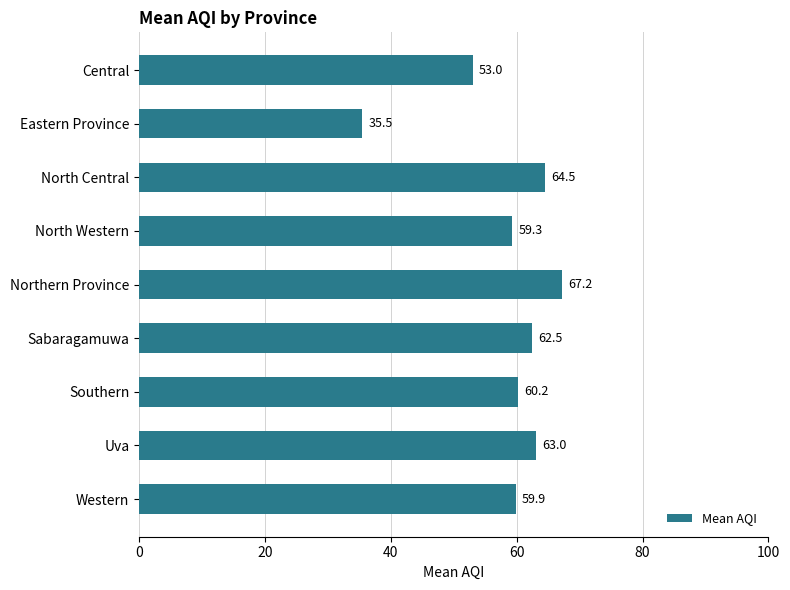

The value at Central is 53.0. True or false?

True